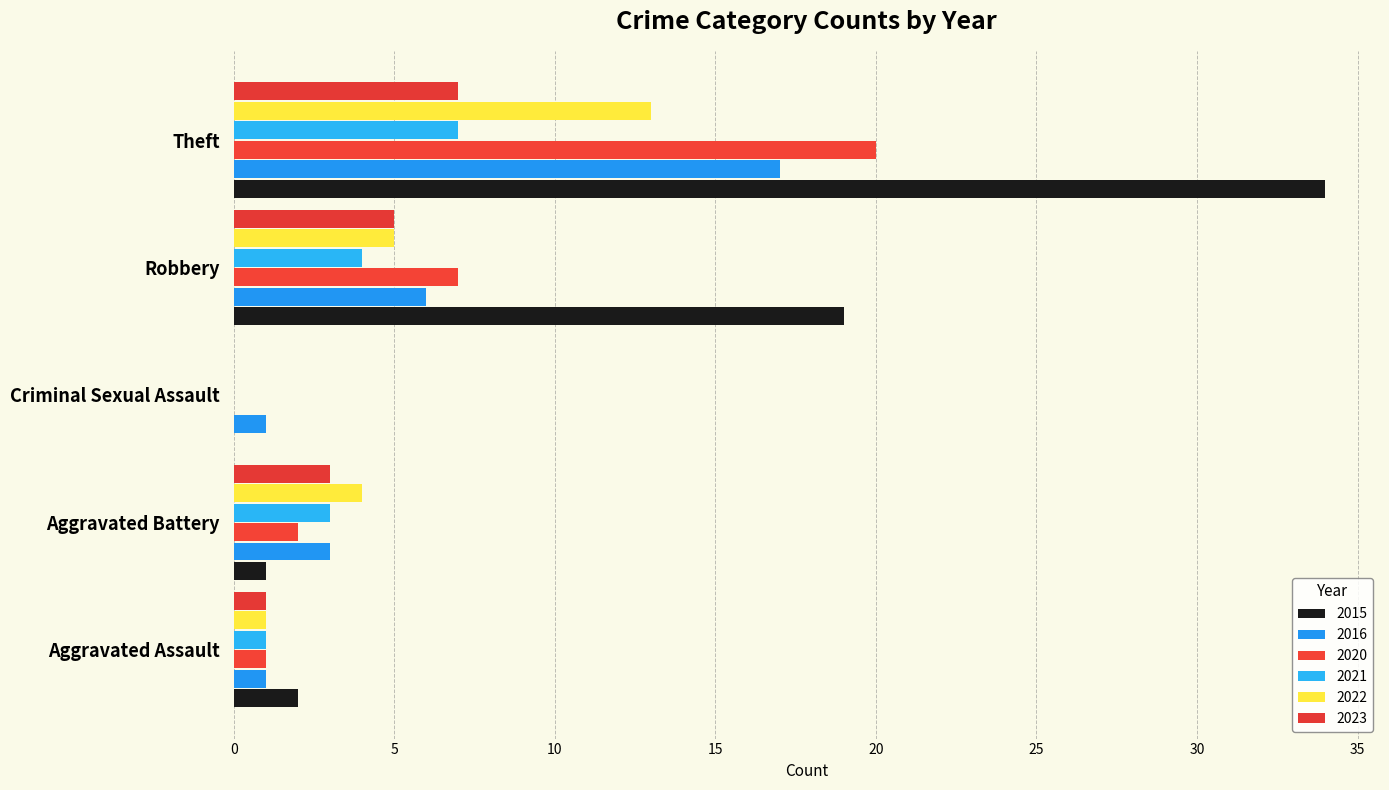

Between Robbery and Aggravated Battery, which is larger?

Robbery